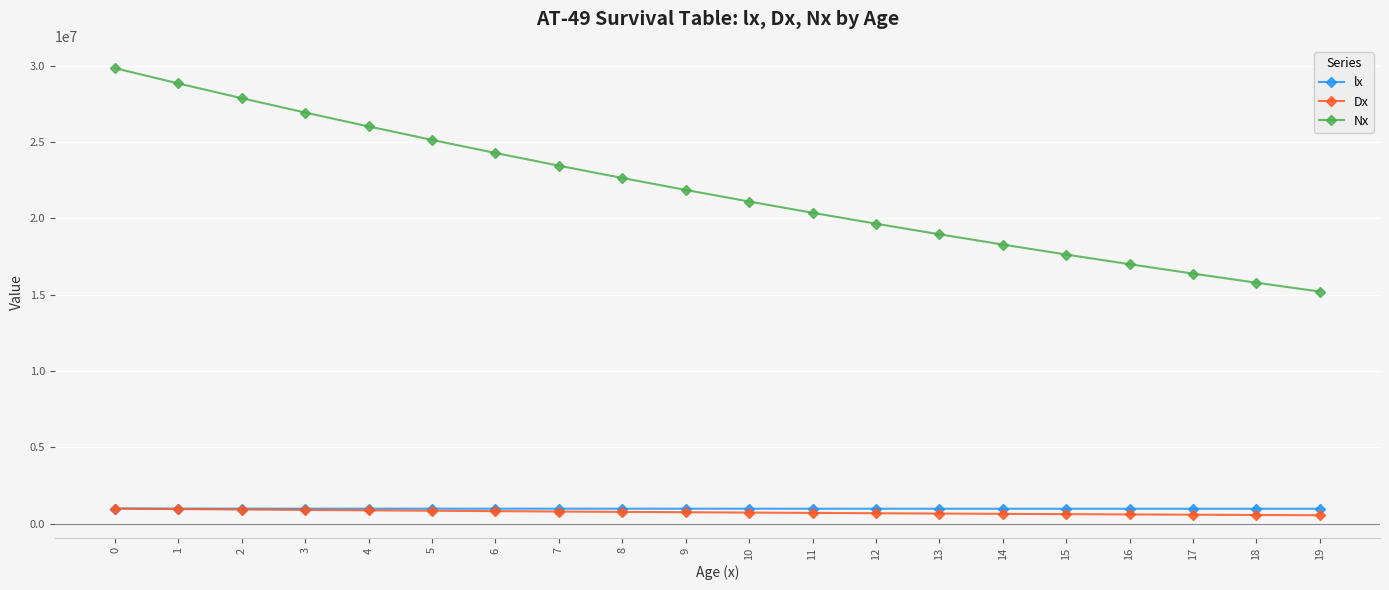

How many values in the Nx series are below 21858690?

10